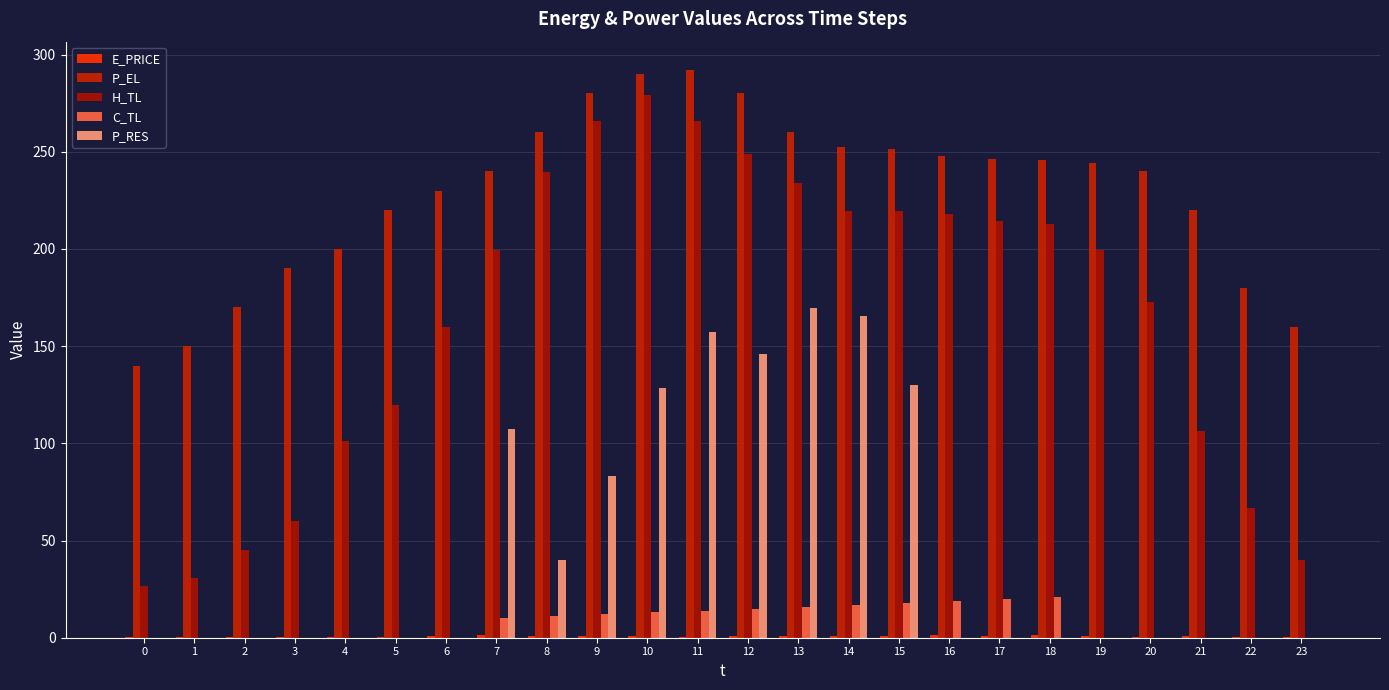

How many groups of bars are there?

24